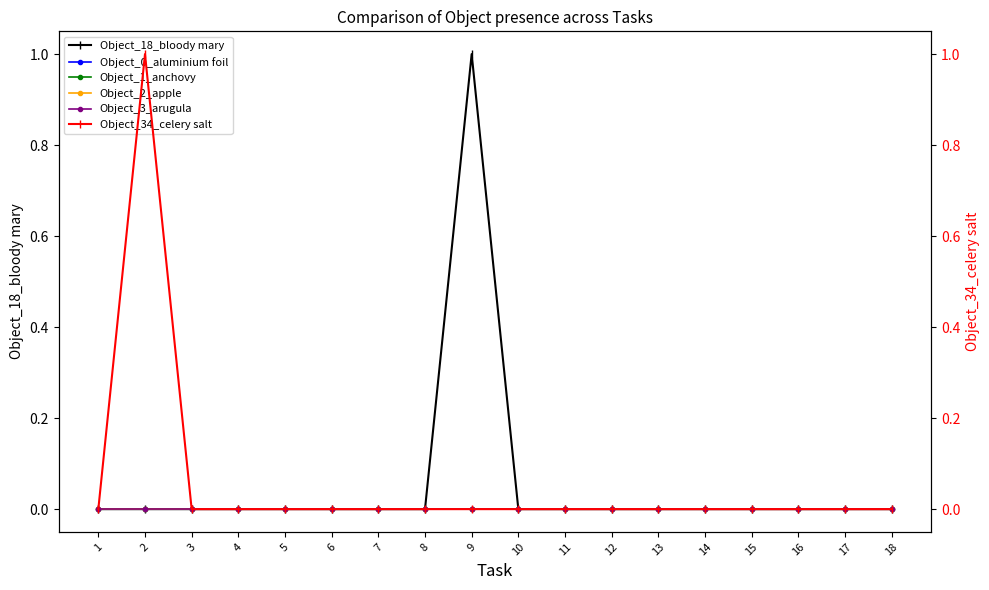

What is the sum of all Object_34_celery salt values?

1